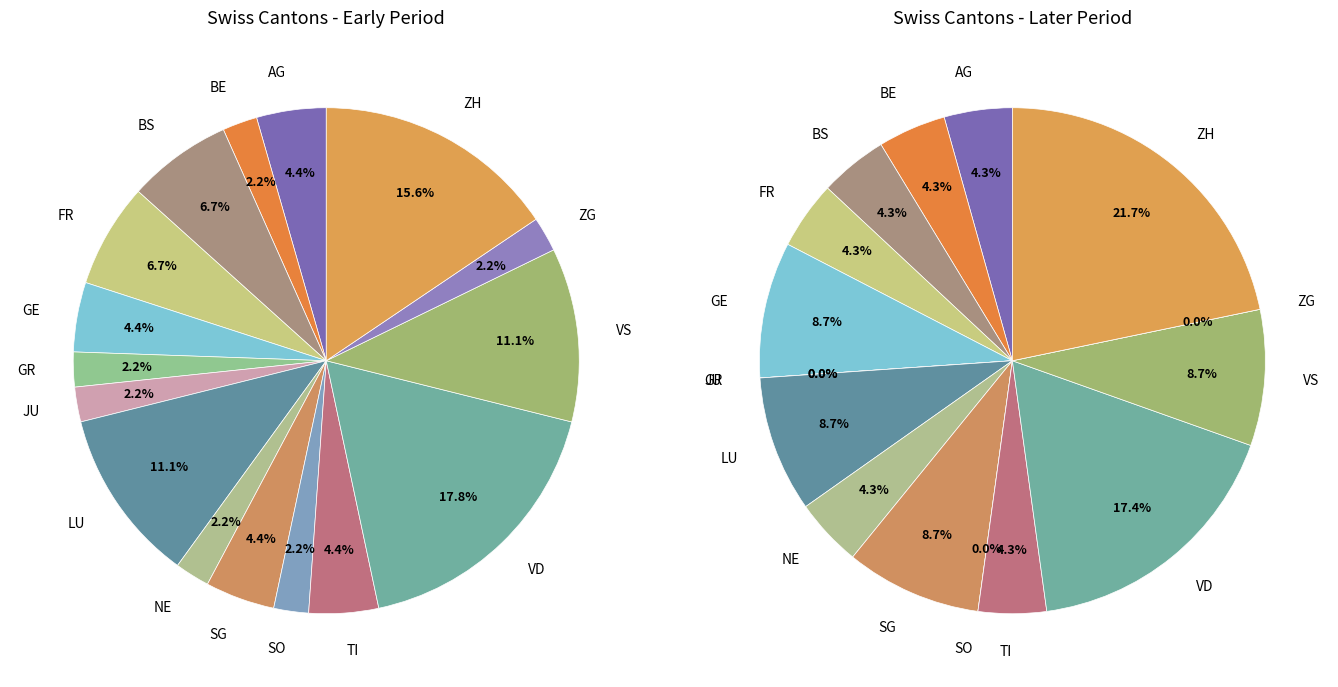

The BE slice represents 4% of the pie. True or false?

True